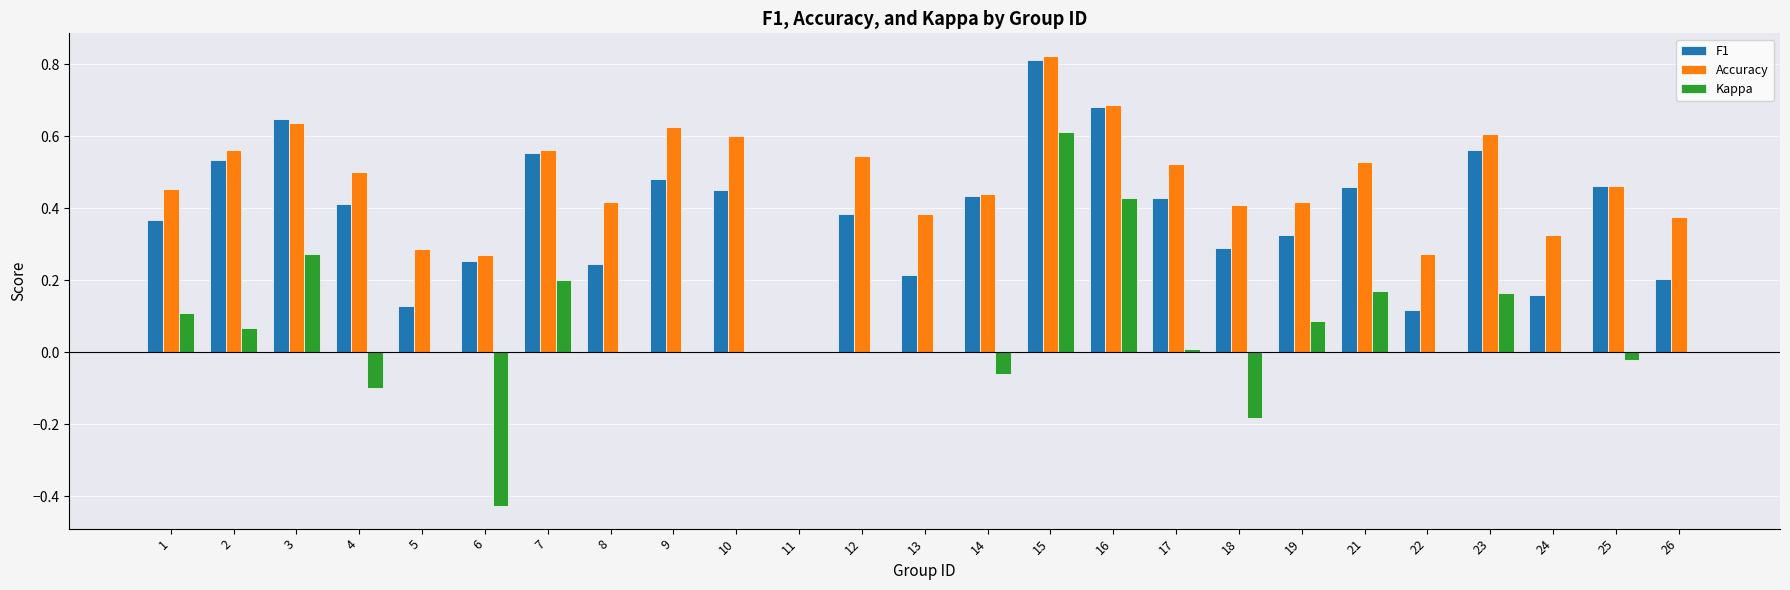

What is the sum of all Accuracy values?

11.7